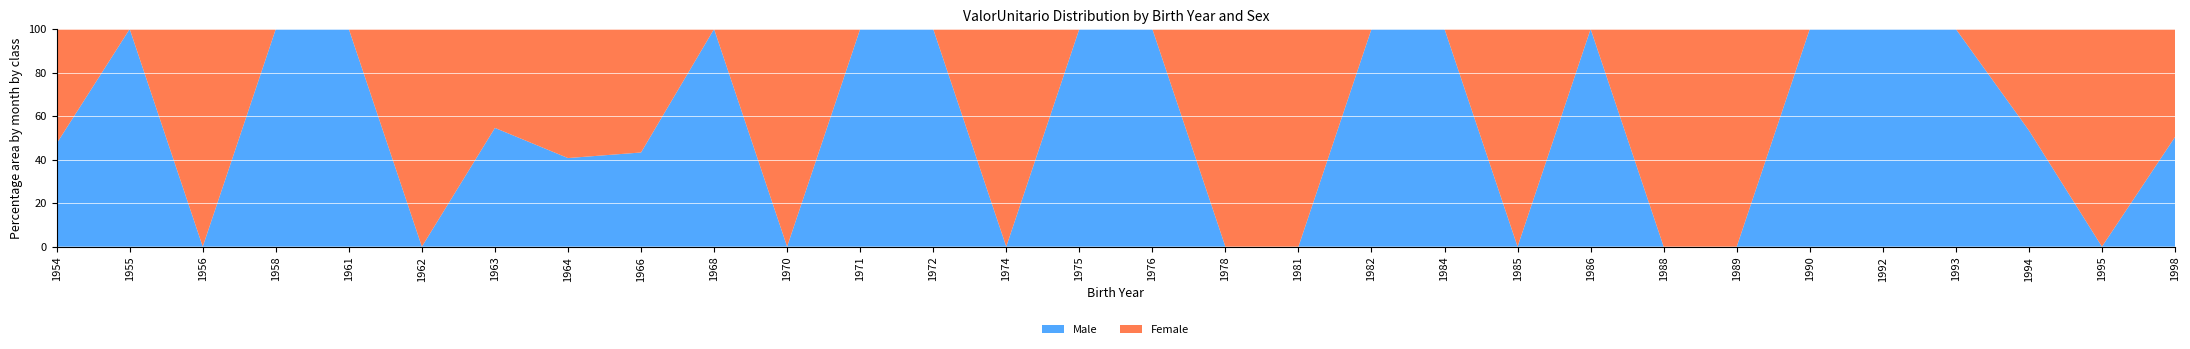

Reading right to left, extract all data points from this chart.

Male_ValorUnitario: 45693.2	0.0	46288.9	47085.5	0.0	0.0	0.0	24296.0	0.0	0.0	0.0	0.0	39454.6	43918.1	36742.1	39962.9	0.0	43918.1	37493.4	0.0	45907.5	35322.0	23424.3	35561.4	0.0	23502.9	35555.8	0.0	22812.6	36502.0
Female_ValorUnitario: 45024.1	31552.5	0.0	0.0	31552.5	40398.5	25404.7	24296.0	0.0	0.0	0.0	0.0	0.0	33520.3	0.0	0.0	32826.3	0.0	0.0	22234.2	0.0	43287.7	34129.3	21490.1	29630.5	0.0	0.0	33488.9	0.0	40506.9